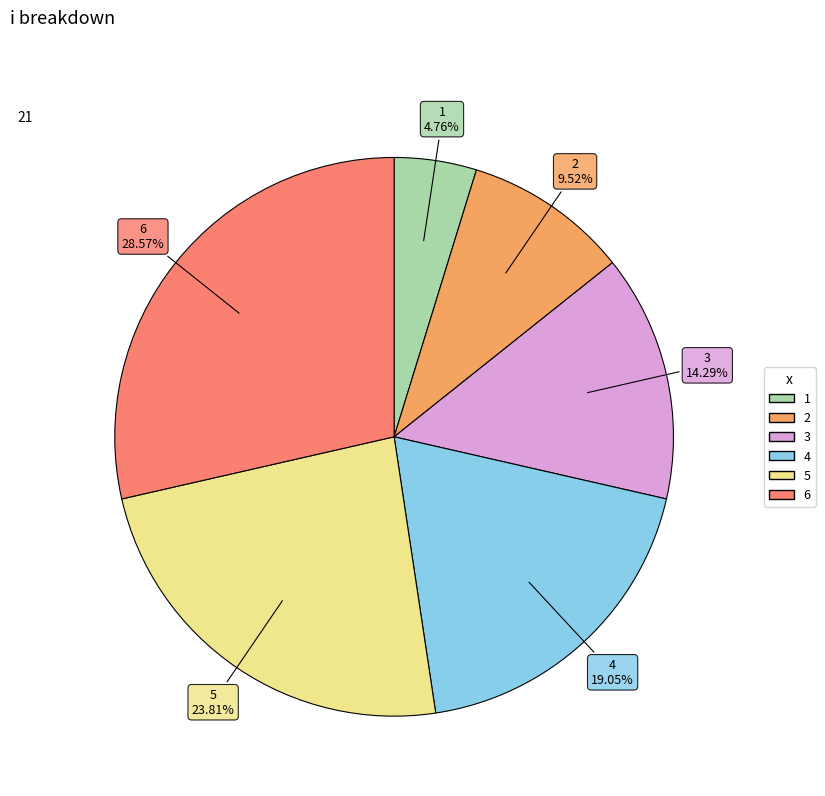

To the nearest percent, what is the average slice percentage?

17%